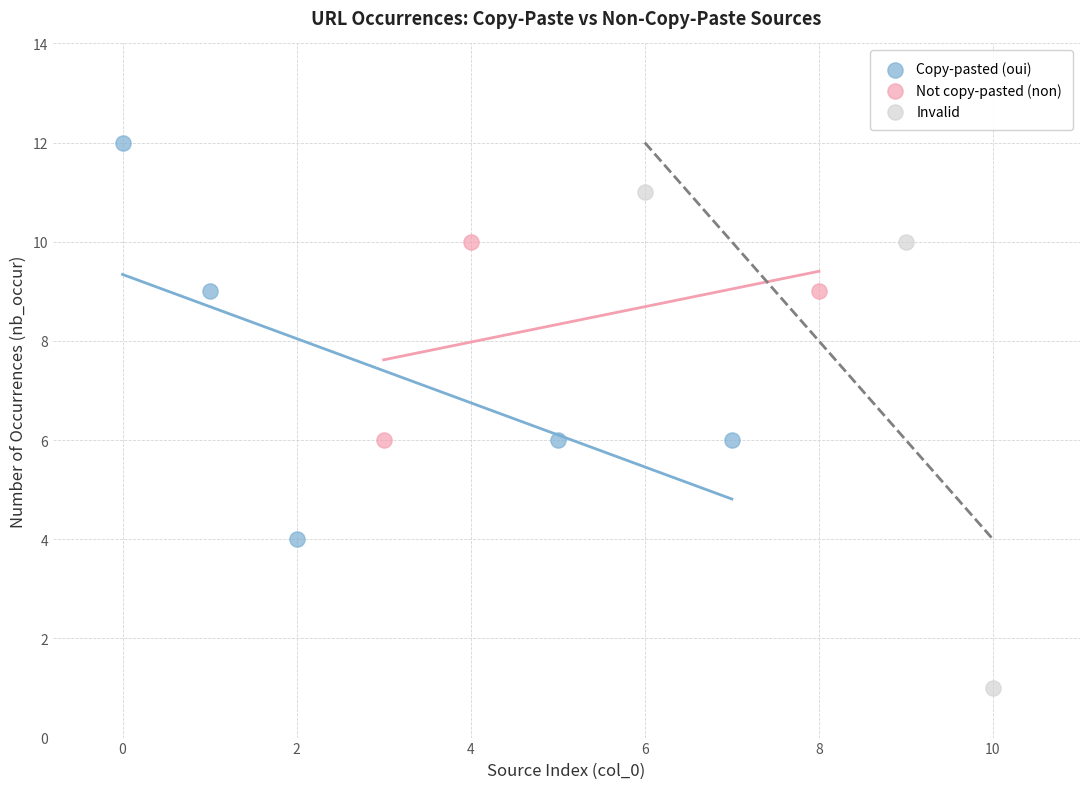

Which series has the largest Y range (max minus min)?

Invalid